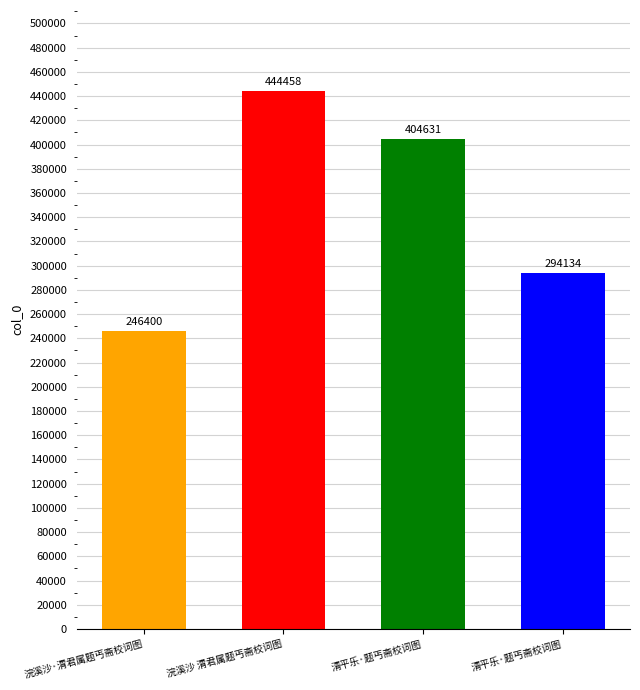

List the labels in order of value, smallest first.

浣溪沙·渭君属题丐斋校词图, 清平乐·题丐斋校词图, 清平乐·题丐斋校词图, 浣溪沙 渭君属题丐斋校词图